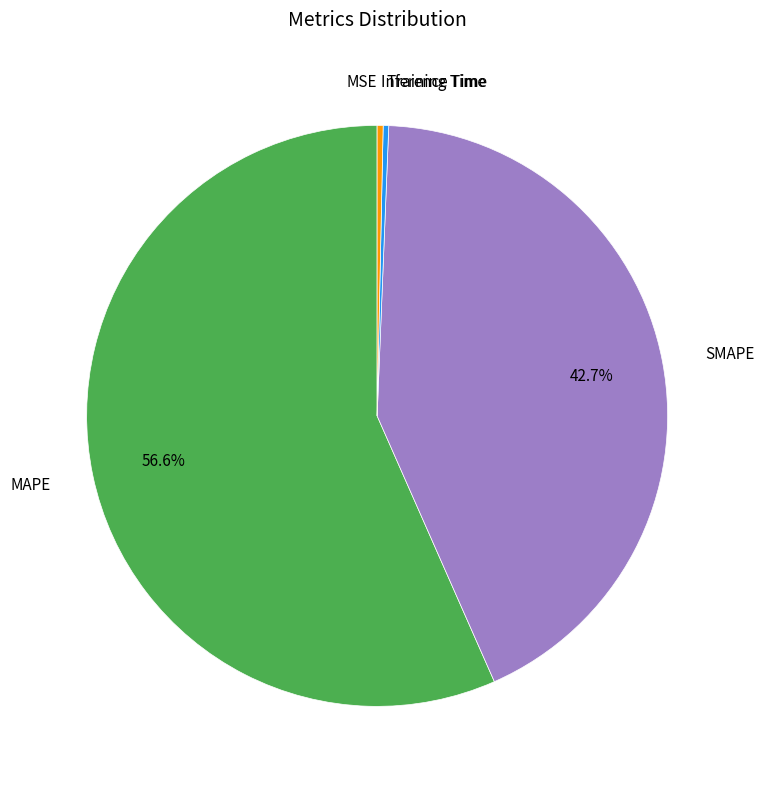

To the nearest percent, what is the average slice percentage?

20%